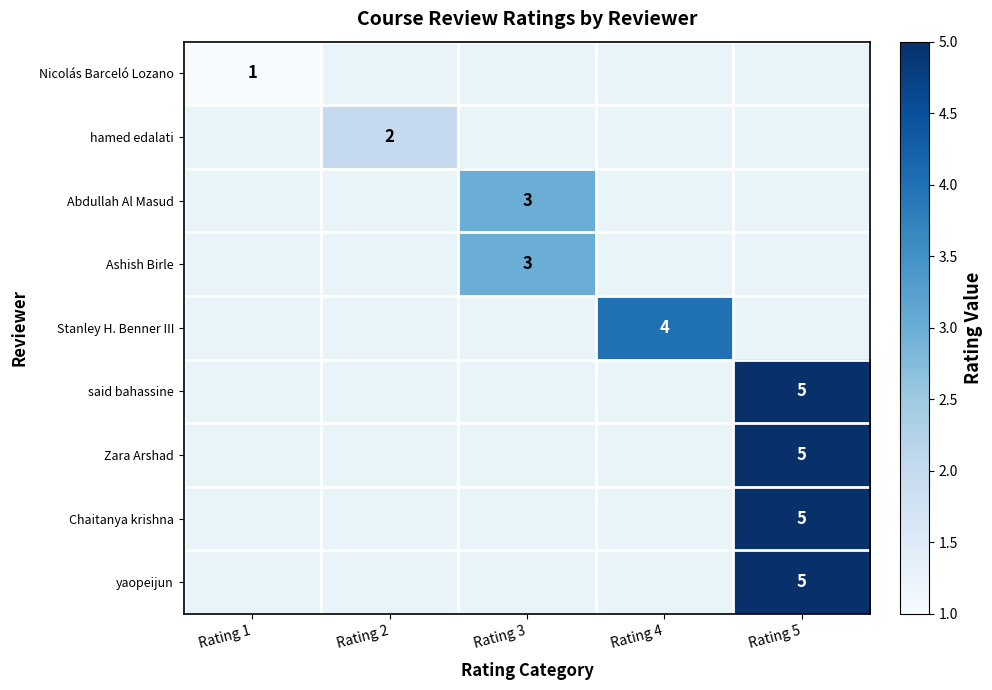

Where is Nicolás Barceló Lozano nearest to the value 1?

Rating 1